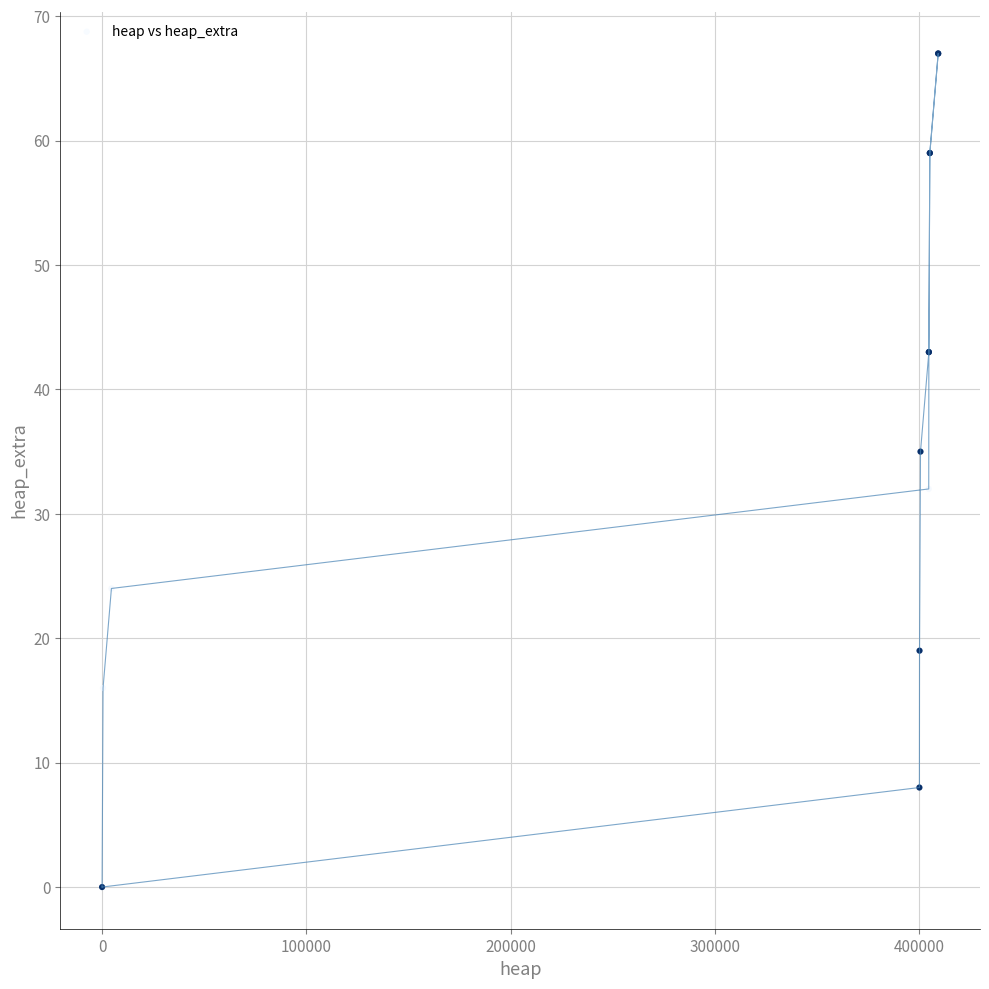

What Y value in the scatter plot is closest to 33?

32